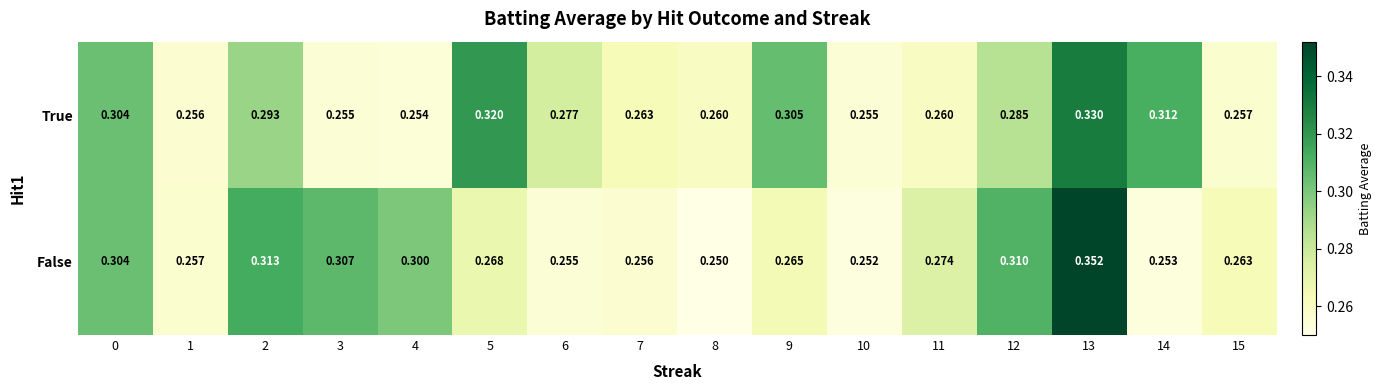

Which series has the largest total across all categories?

True